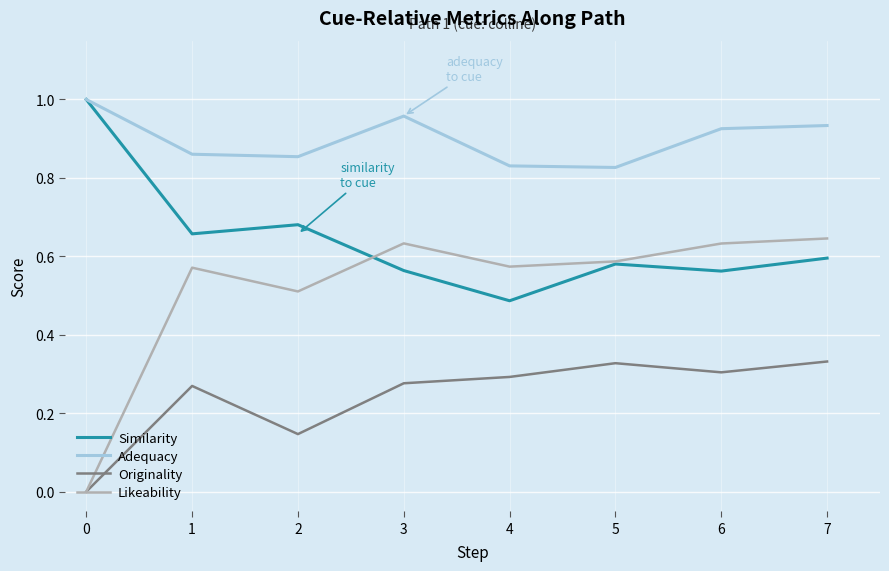

Is the value of Similarity at 7 greater than the value of Adequacy at 4?

No